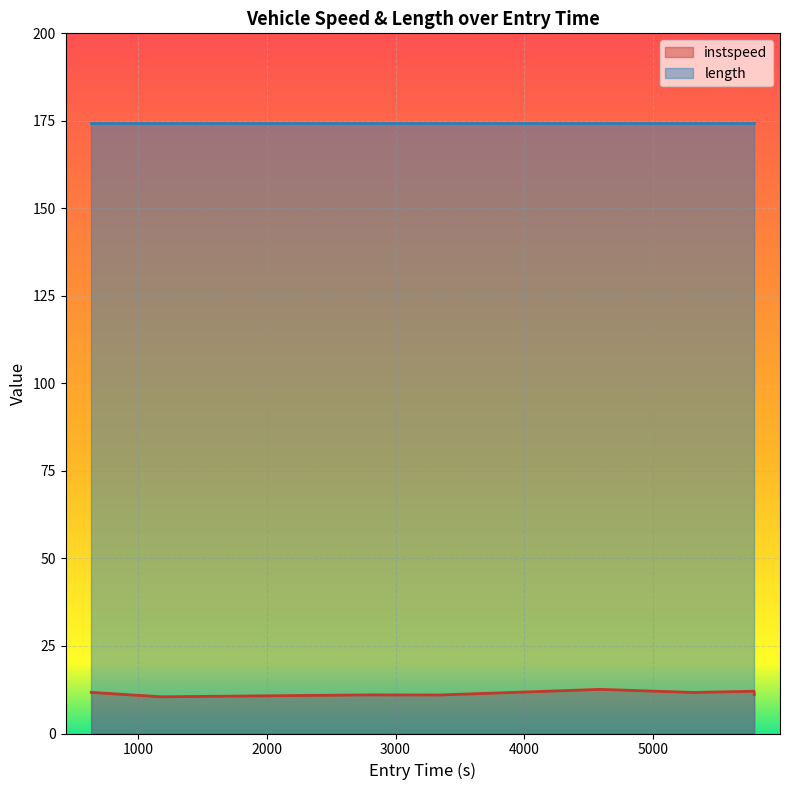

How many lines are shown in the chart?

2